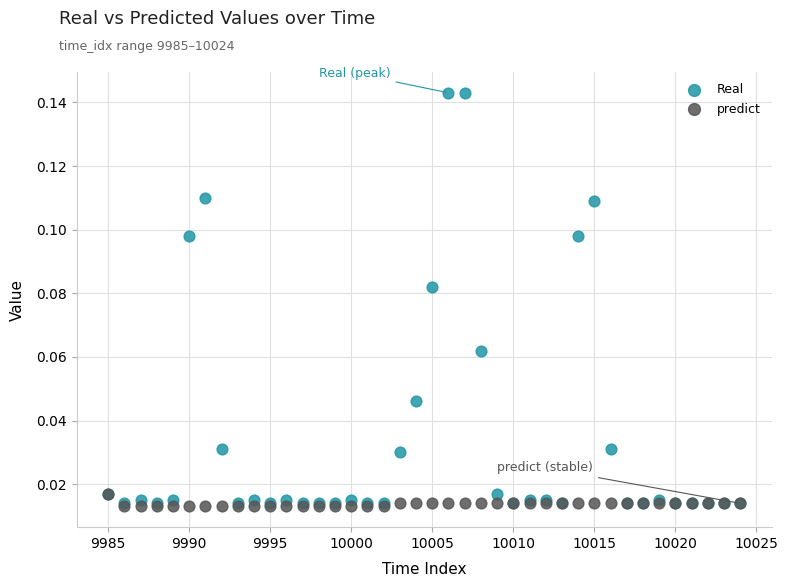

What are all the series names shown in the legend?

Real, predict